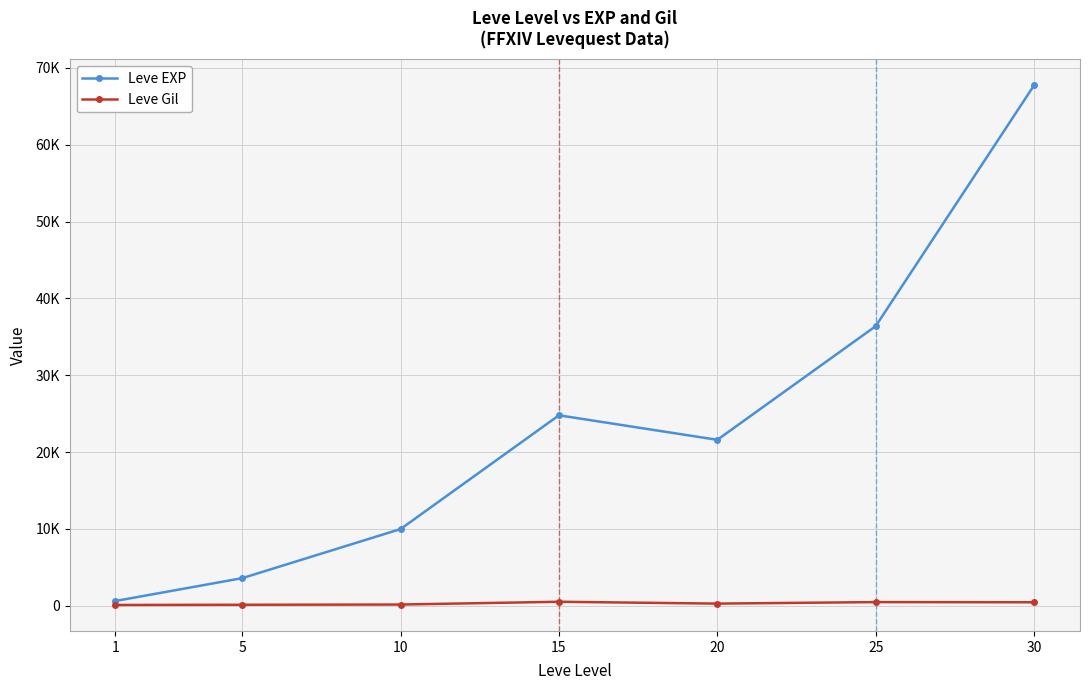

Is this an area chart (filled region under the line)?

No